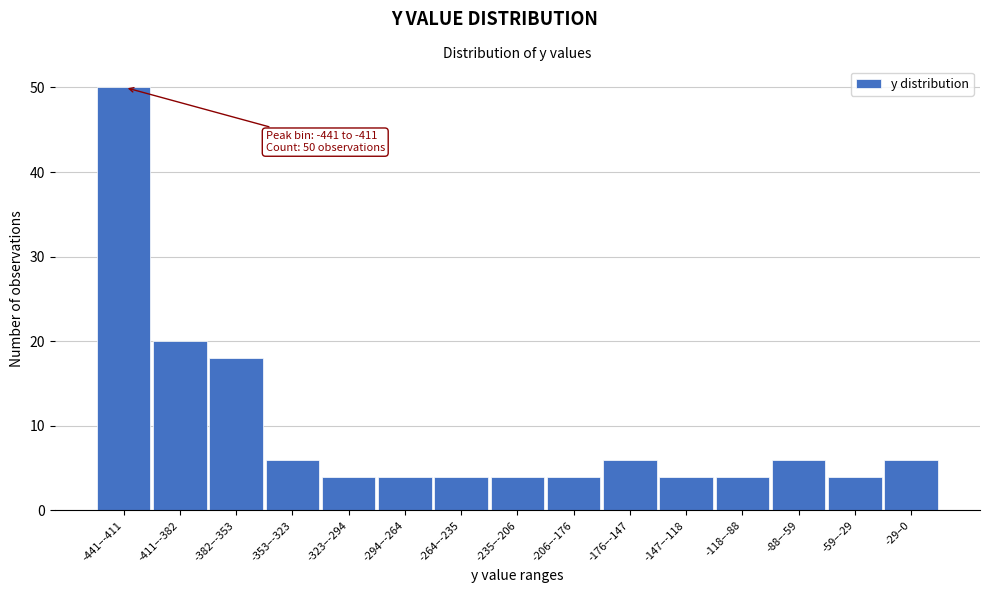

Reading right to left, transcribe all the data shown in this chart.

6	4	6	4	4	6	4	4	4	4	4	6	18	20	50